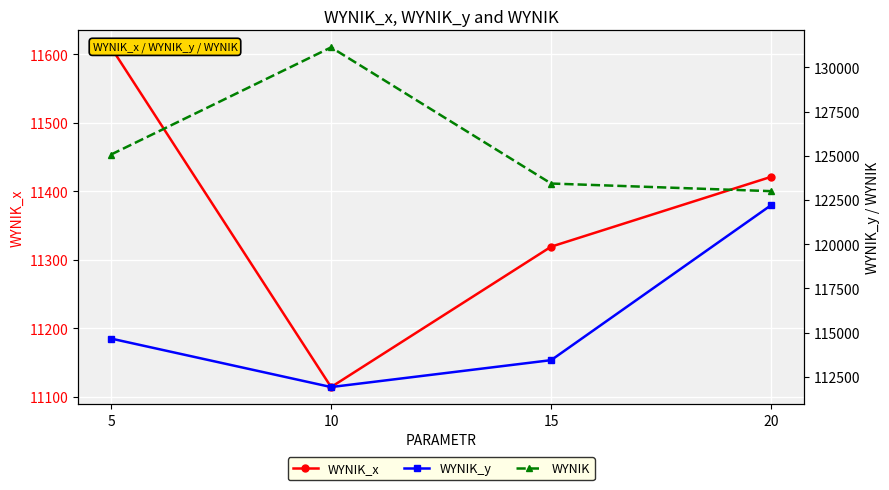

True or false: WYNIK_y and WYNIK cross at least once.

False